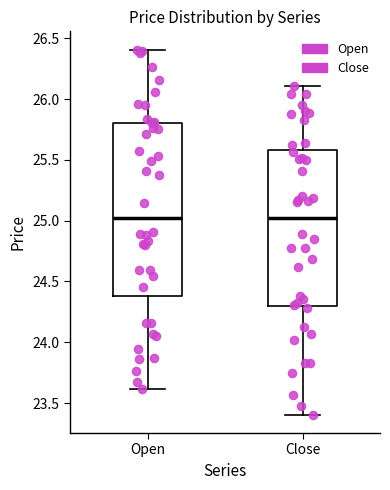

Where is the lower edge of the box for Close on the y-axis? The values are not printed on the chart, so give them approximately, as read against the axis.

24.30